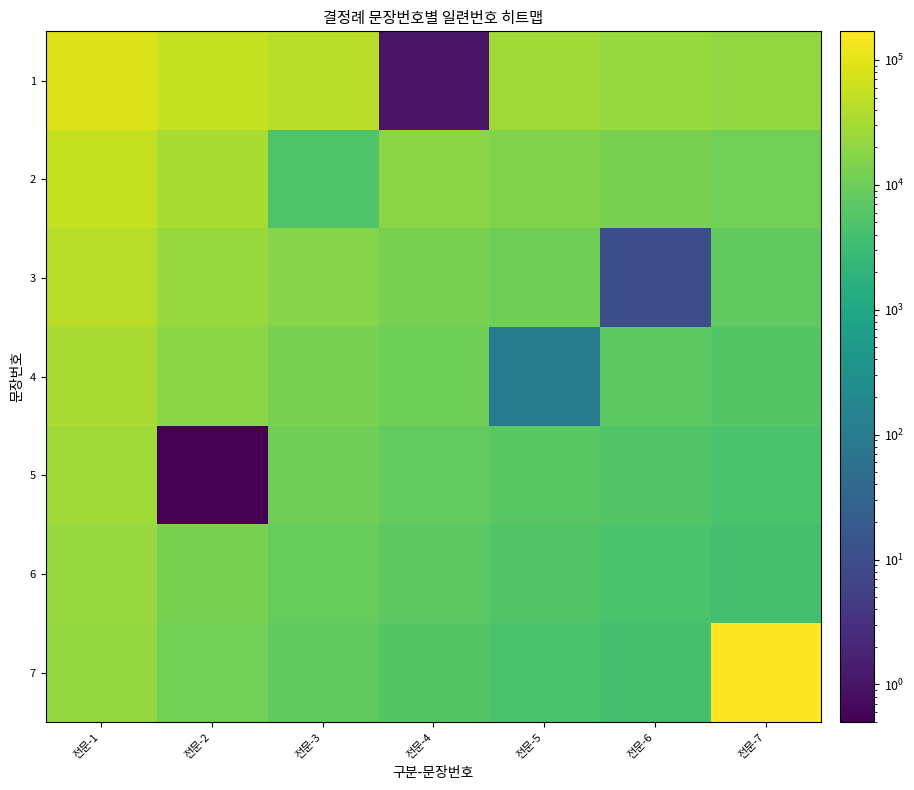

At which category does the chart reach its peak across all series?

전문-7